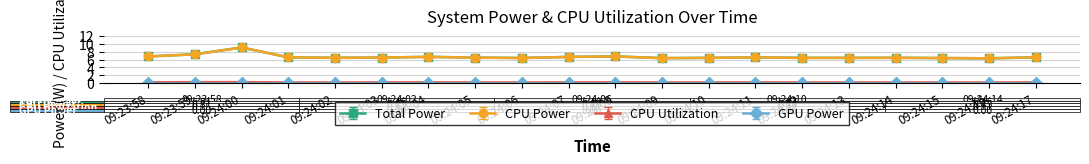

At which label does CPU Power reach its minimum?

09:24:16